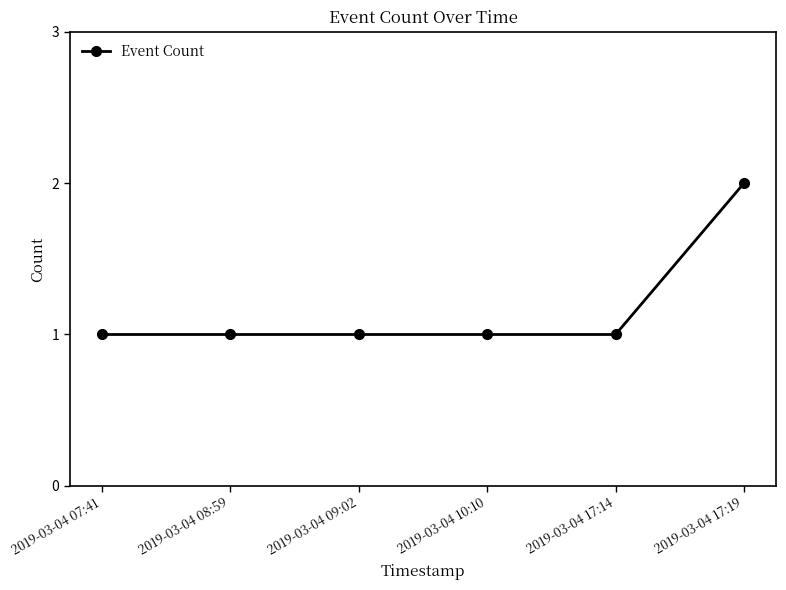

How many lines are shown in the chart?

1